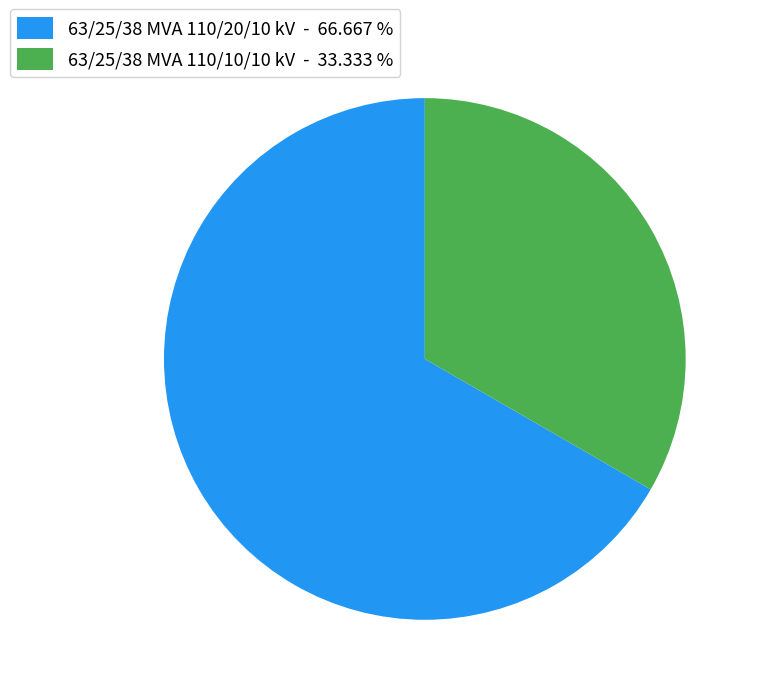

Does any single category account for the majority?

Yes